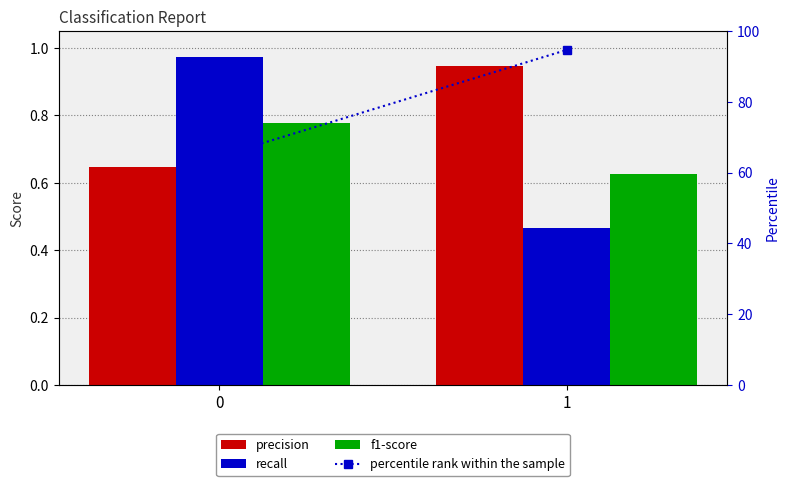

What is the value of the percentile rank within the sample bar at the 1st from the left?

64.6